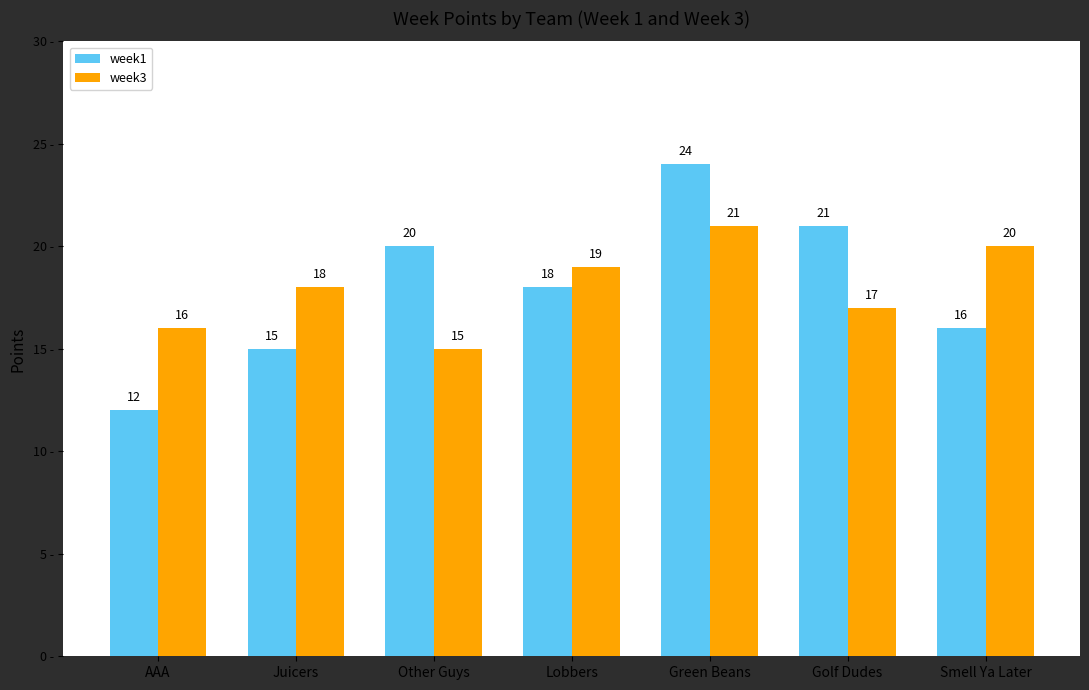

Which category has the lowest value in the week3 series?

Other Guys